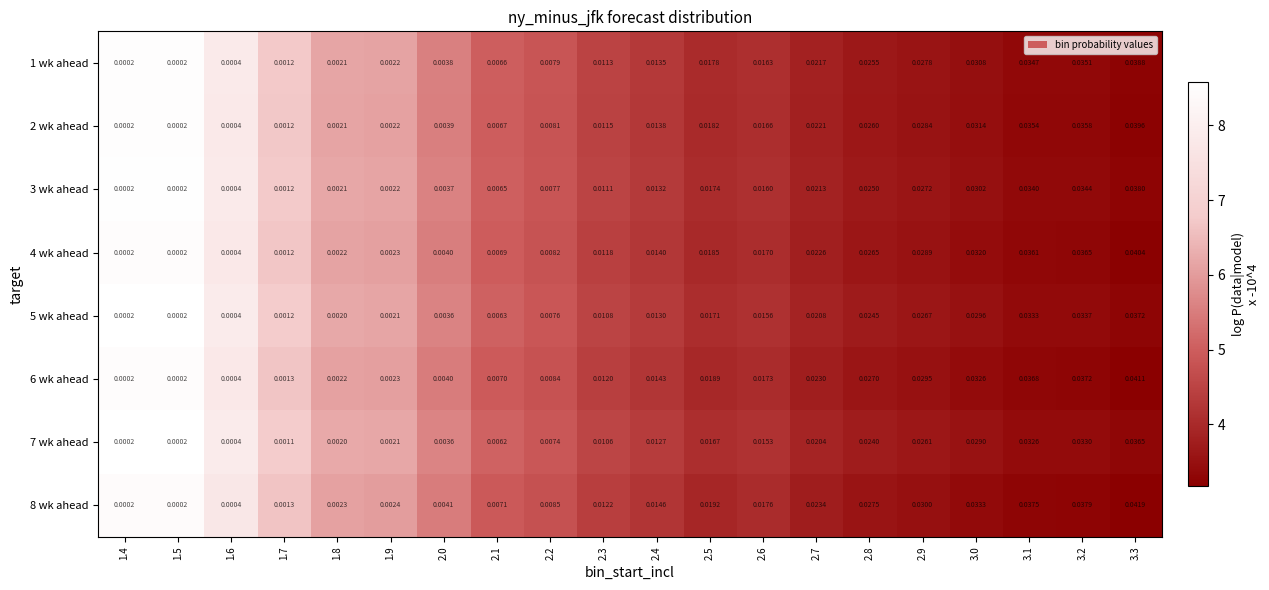

Rank the series at 2.5 from lowest to highest value.

7 wk ahead, 5 wk ahead, 3 wk ahead, 1 wk ahead, 2 wk ahead, 4 wk ahead, 6 wk ahead, 8 wk ahead